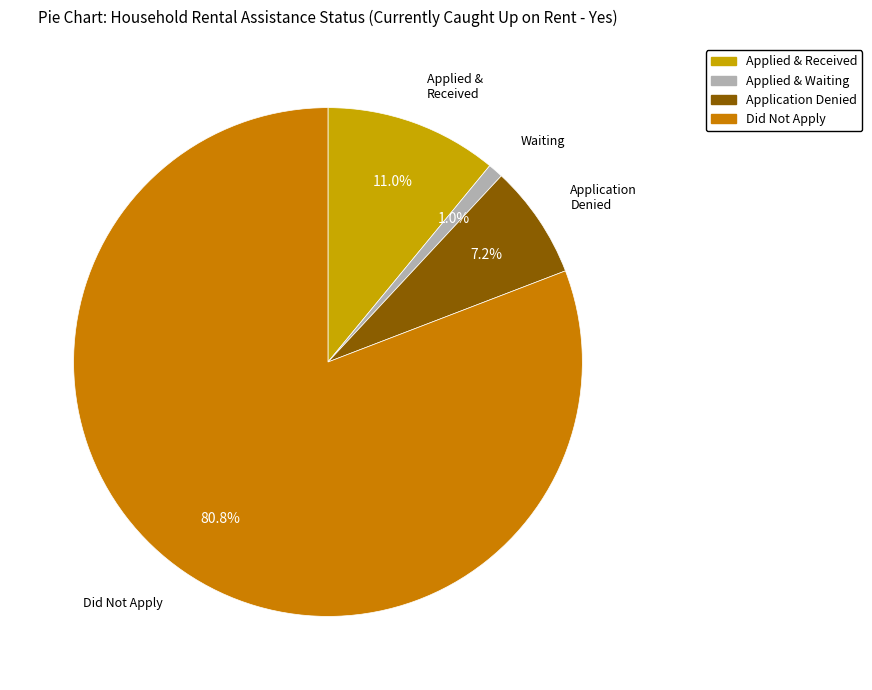

To the nearest percent, what is the difference between the largest and smallest slice percentages?

80%